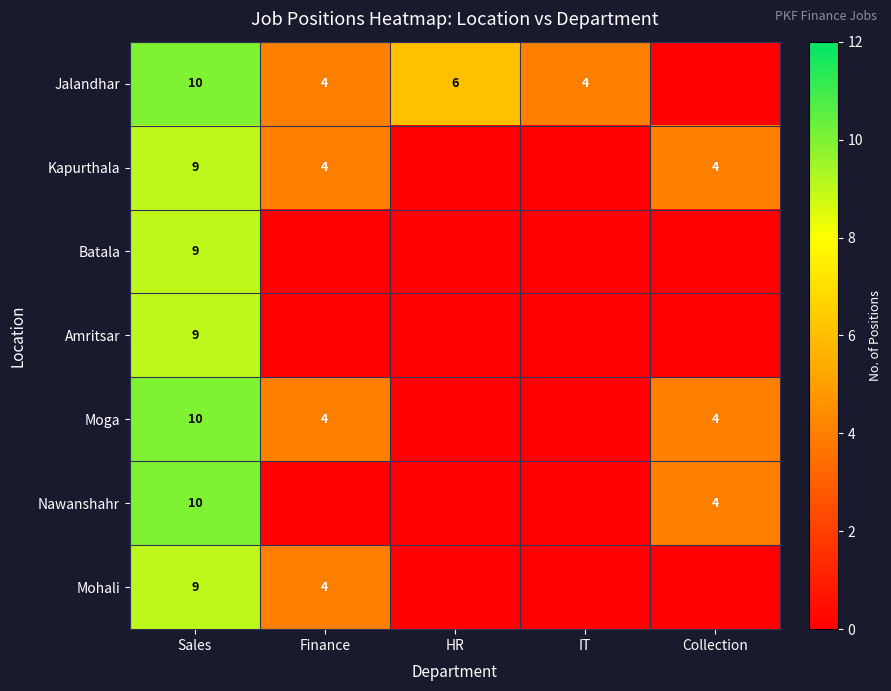

Is it true that Nawanshahr equals 10 at Sales?

True